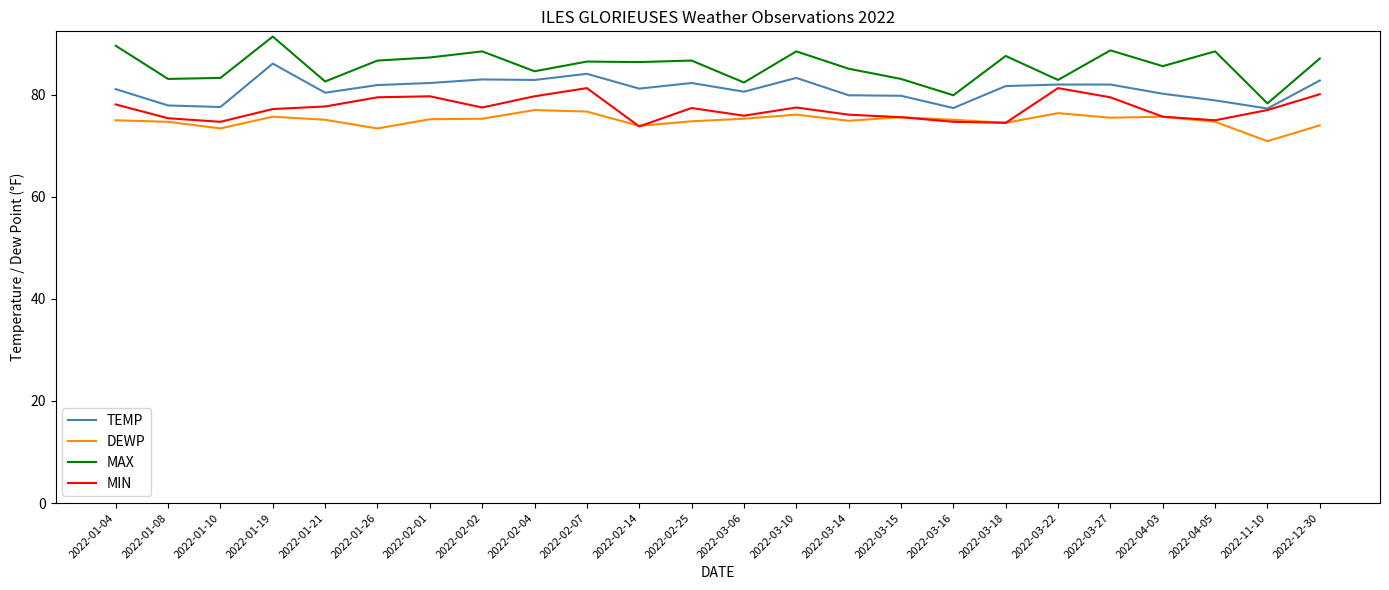

What is the greatest value displayed?

91.4